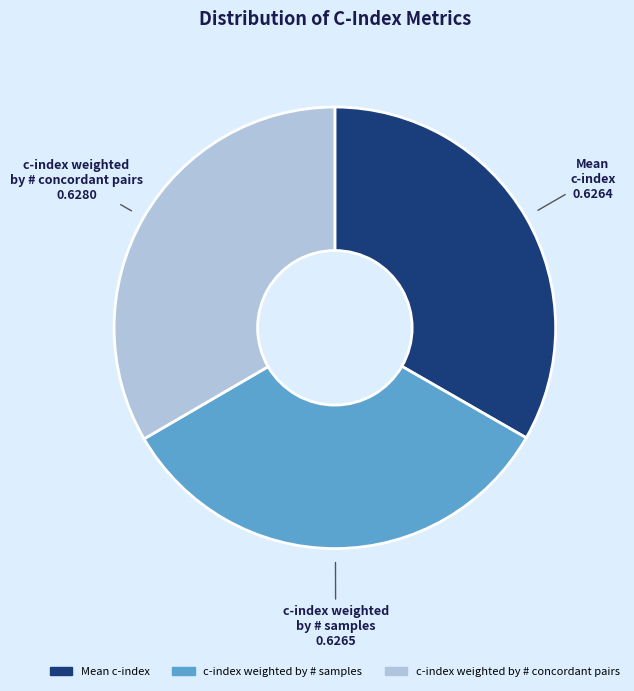

Is there any slice that represents more than half of the pie?

No